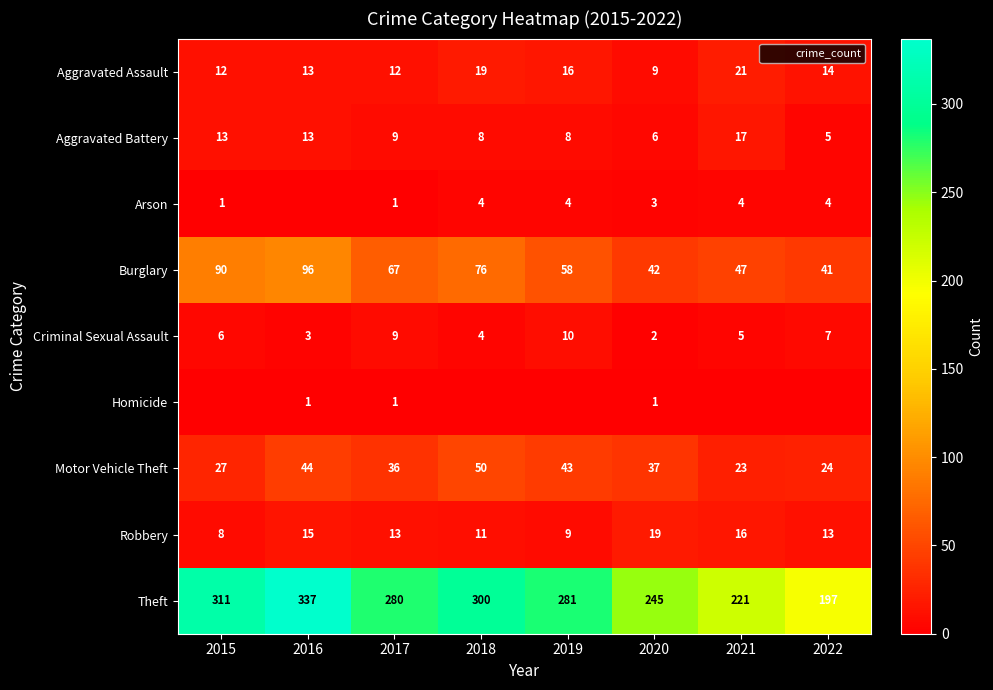

At which category is the sum across all series the highest?

2016